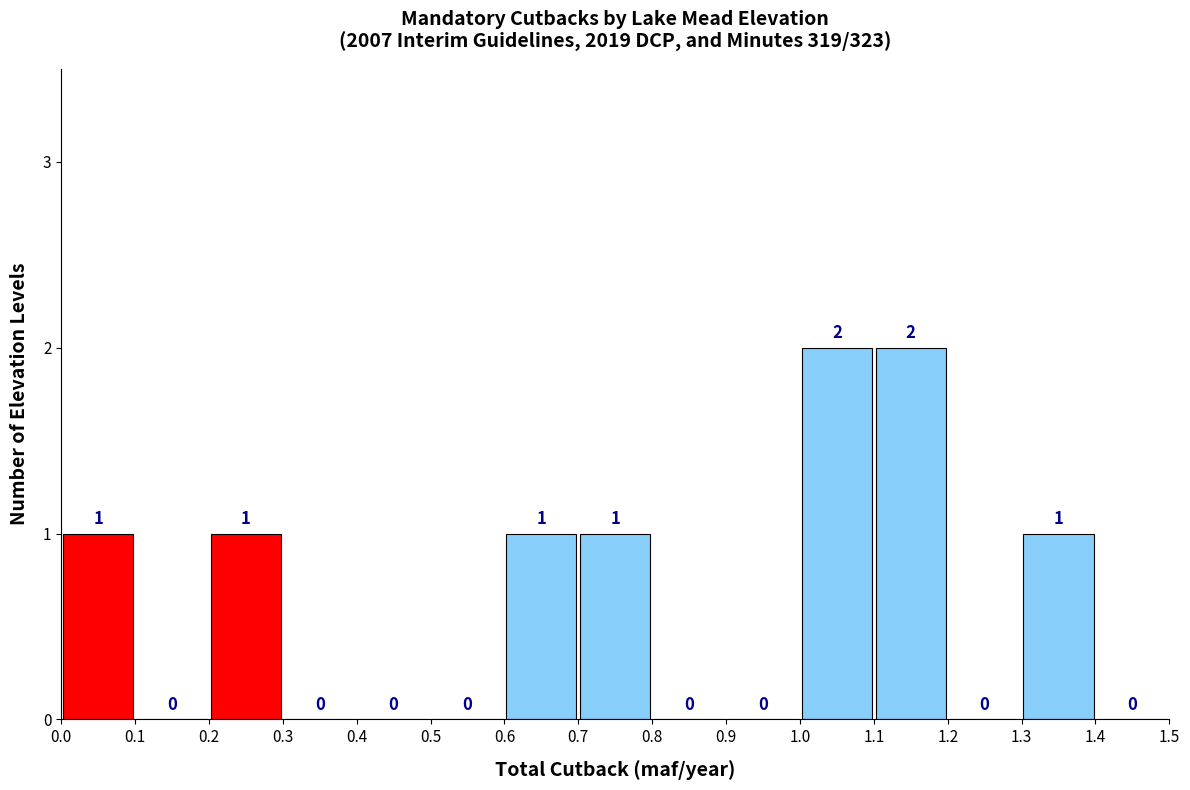

Reading left to right, list every bar in this chart as the range it spans on the x-axis followed by its height.

0.0 to 0.1: 1
0.1 to 0.2: 0
0.2 to 0.3: 1
0.3 to 0.4: 0
0.4 to 0.5: 0
0.5 to 0.6: 0
0.6 to 0.7: 1
0.7 to 0.8: 1
0.8 to 0.9: 0
0.9 to 1.0: 0
1.0 to 1.1: 2
1.1 to 1.2: 2
1.2 to 1.3: 0
1.3 to 1.4: 1
1.4 to 1.5: 0